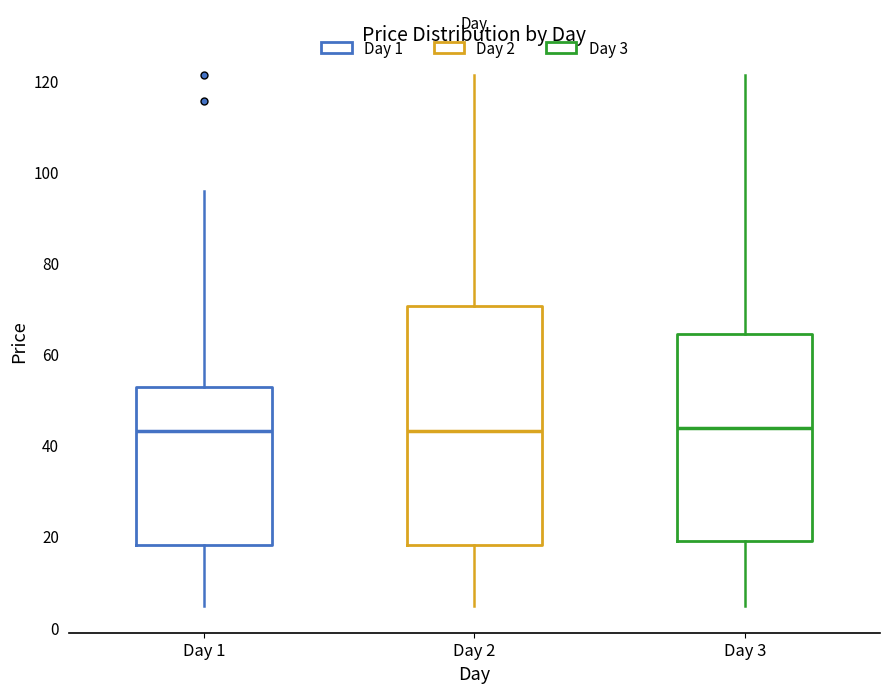

Reading left to right, transcribe this box plot: for each box, give where its median line is, the range the box spans, and where its two whiskers end, as read against the y-axis. The values are not printed on the chart, so give them approximately, as read against the axis.

Day 1: median 44, box 18 to 52, whiskers 4 to 96
Day 2: median 44, box 18 to 70, whiskers 4 to 122
Day 3: median 44, box 18 to 64, whiskers 4 to 122